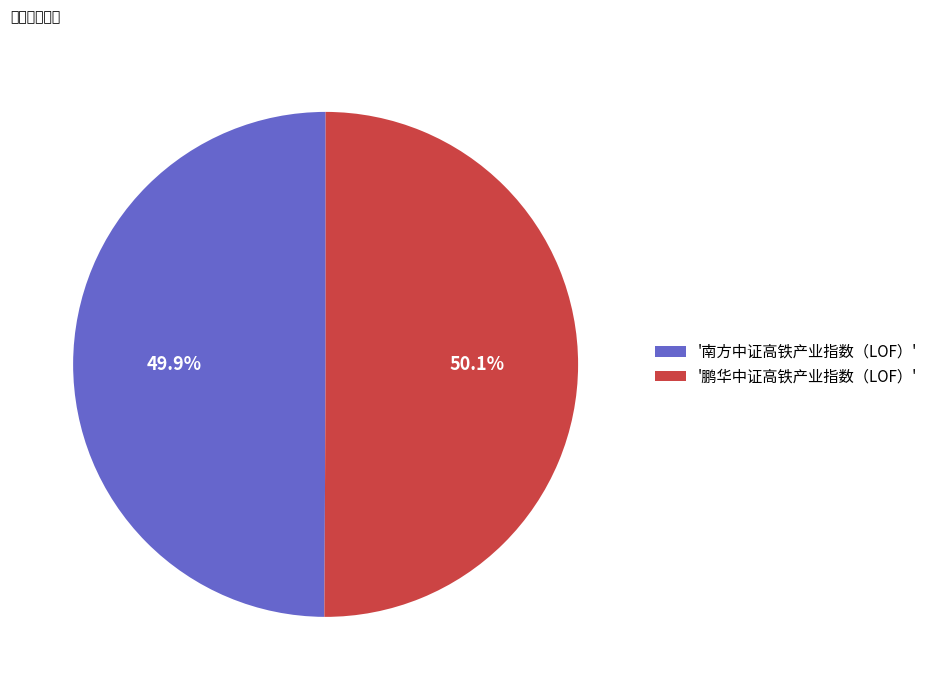

How much of the chart is everything except '南方中证高铁产业指数（LOF）'?

50.1%